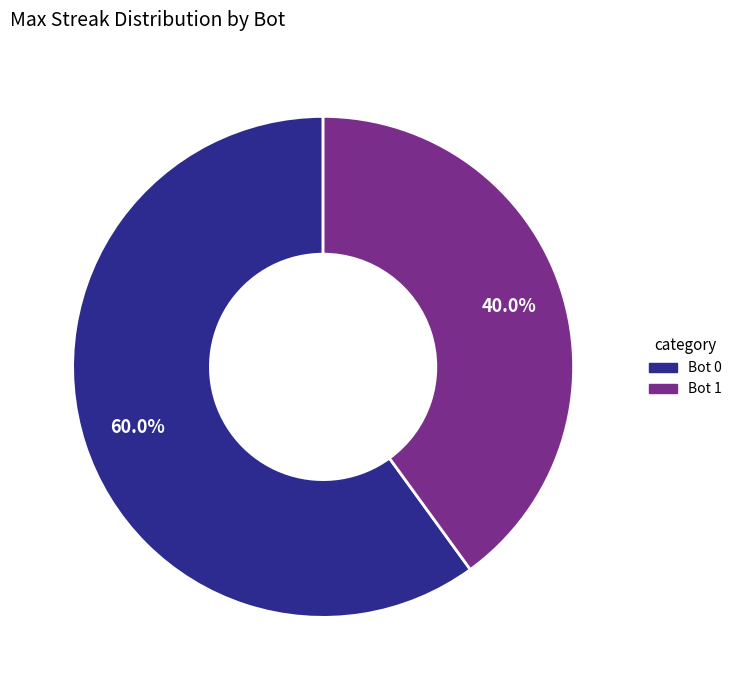

Rank the categories by value from lowest to highest.

Bot 1, Bot 0